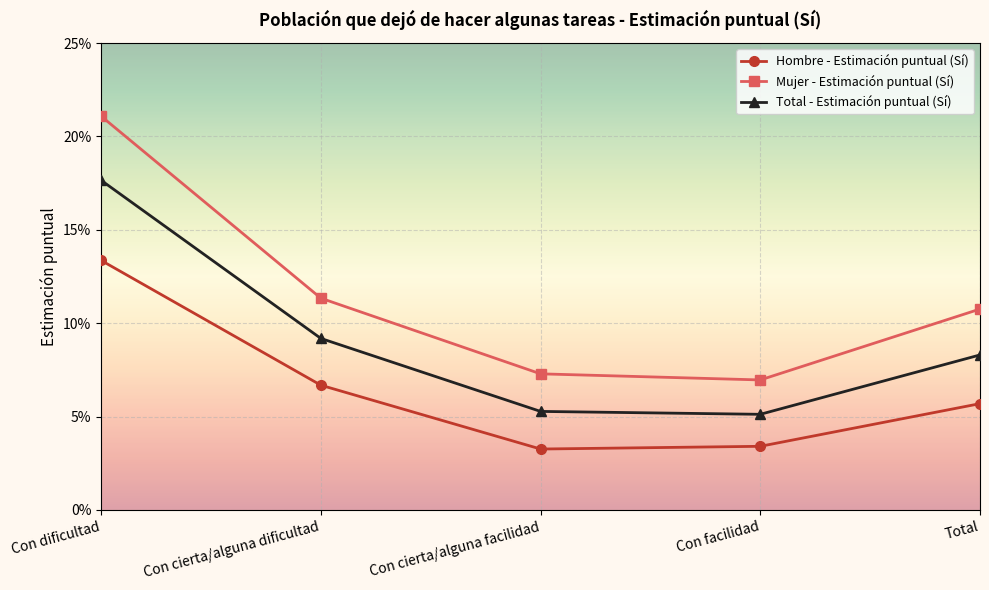

Which series has the largest total across all categories?

Mujer - Estimación puntual (Sí)